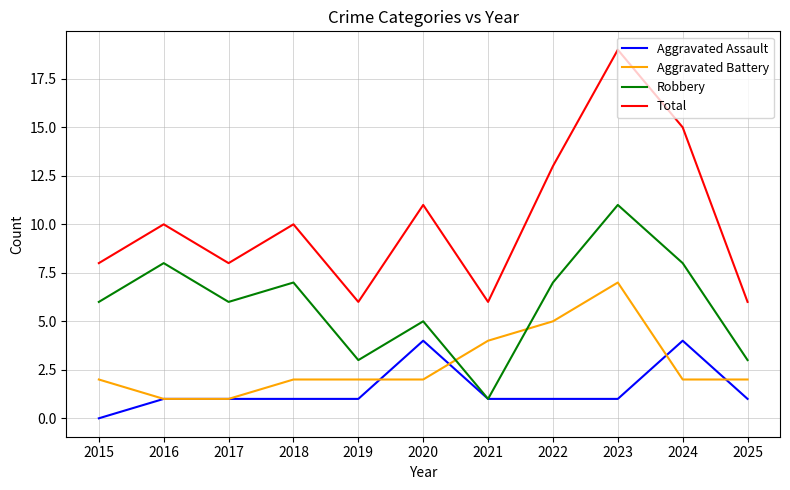

True or false: Total and Aggravated Battery intersect in this chart.

False